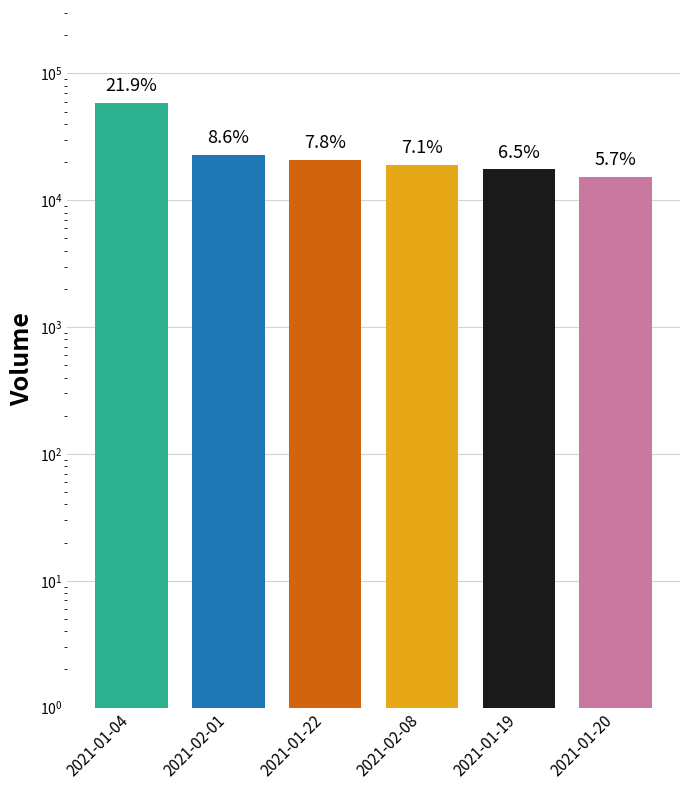

What is the label of the 2nd bar from the right?

2021-01-19